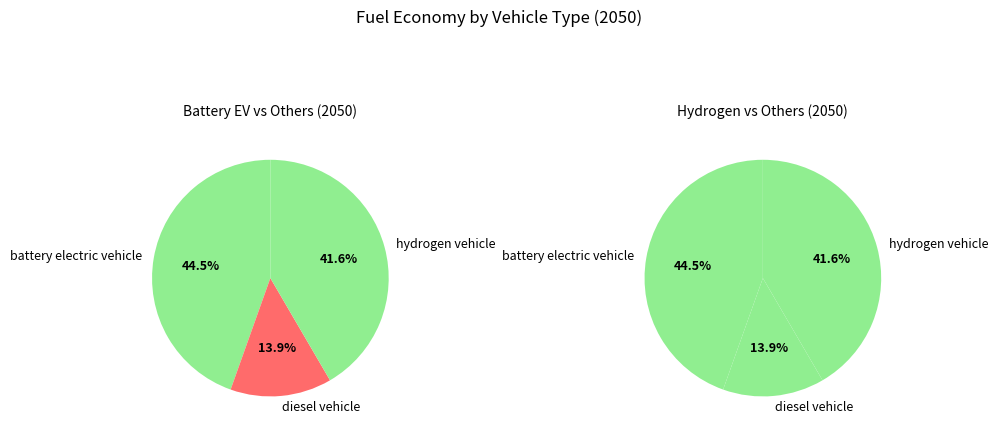

The battery electric vehicle slice represents 31% of the pie. True or false?

False